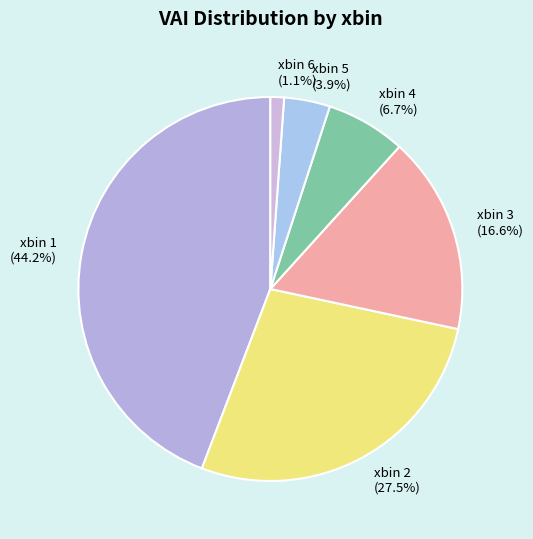

Rank the categories by value from lowest to highest.

xbin 6, xbin 5, xbin 4, xbin 3, xbin 2, xbin 1